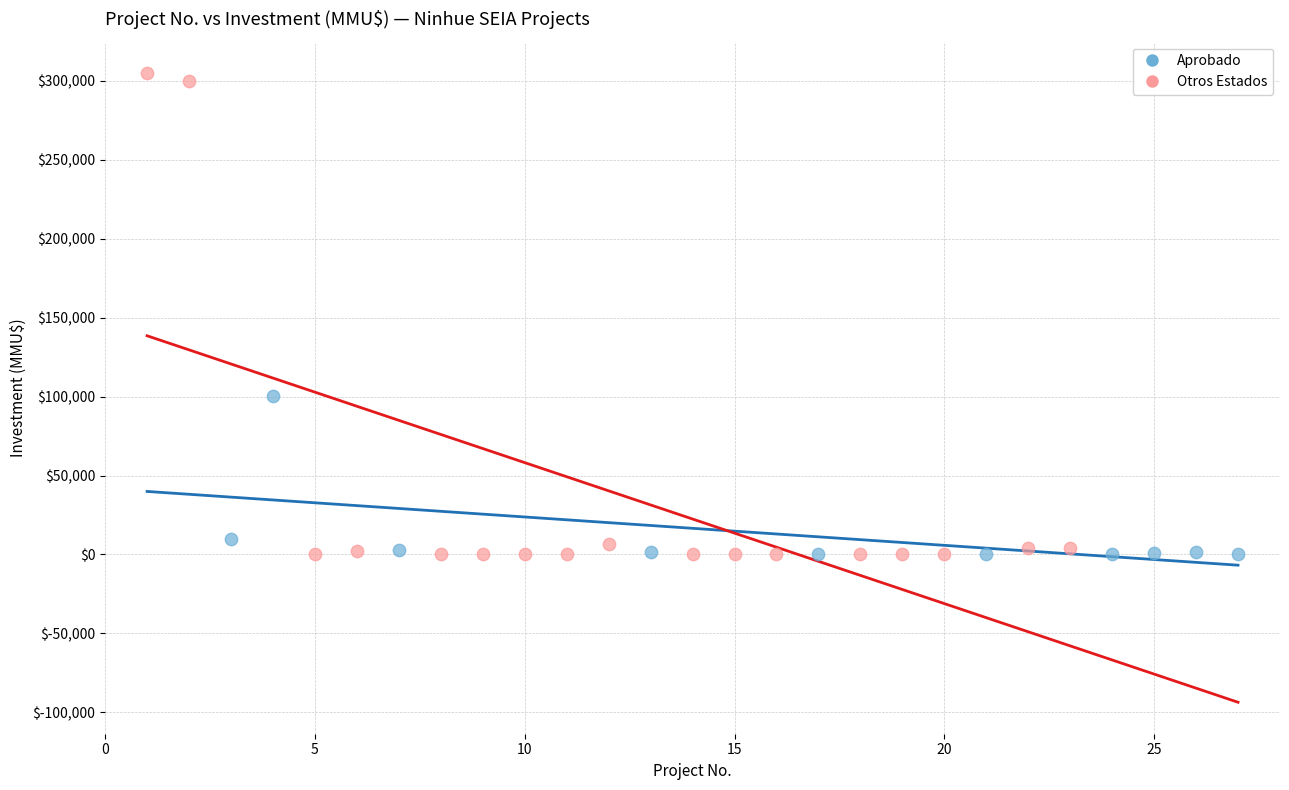

Which series contains the highest Y value?

Otros Estados